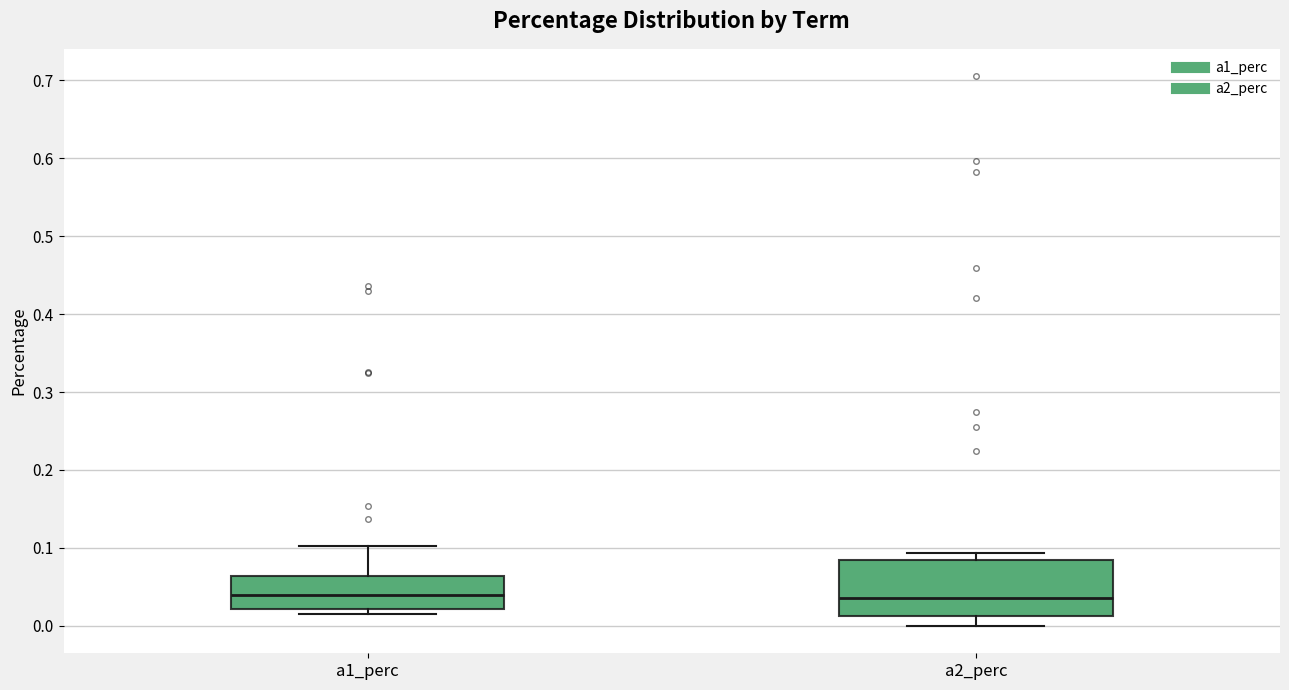

Reading left to right, transcribe this box plot: for each box, give where its median line is, the range the box spans, and where its two whiskers end, as read against the y-axis. The values are not printed on the chart, so give them approximately, as read against the axis.

a1_perc: median 0.04, box 0.02 to 0.06, whiskers 0.01 to 0.10
a2_perc: median 0.04, box 0.01 to 0.08, whiskers 0.00 to 0.09